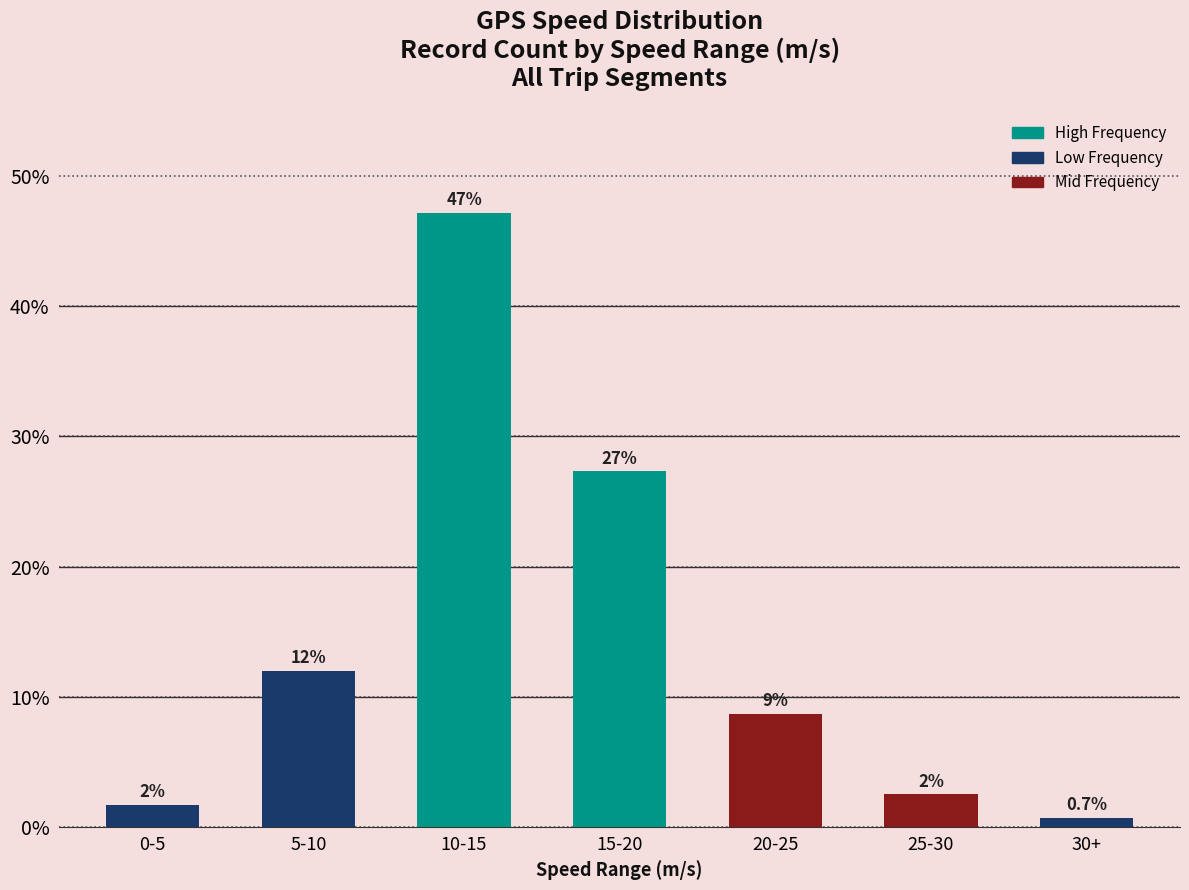

What is the value of the 2nd bar from the left?

12.0